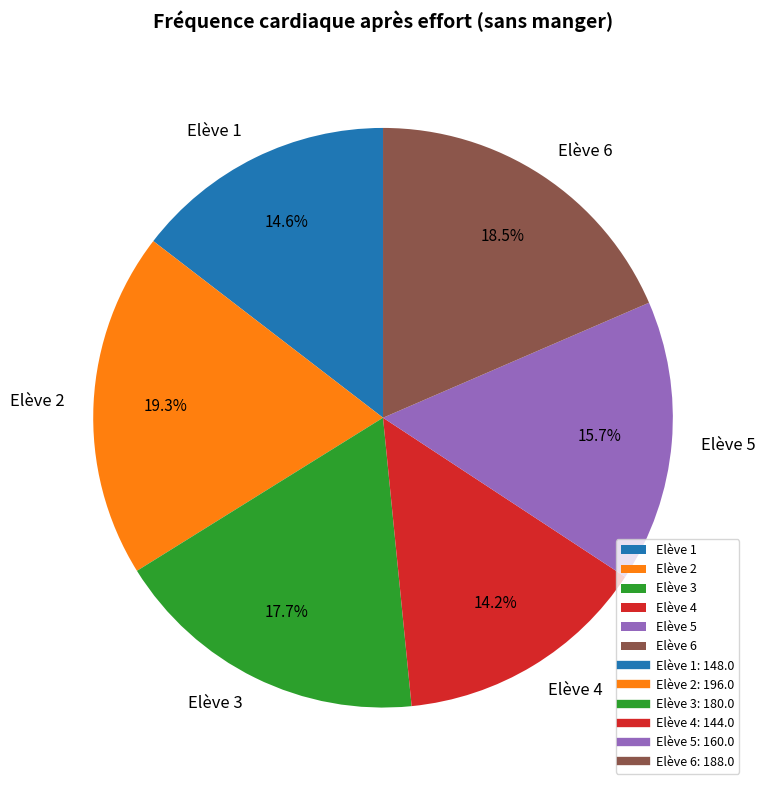

Is Elève 1 the majority of the pie?

No